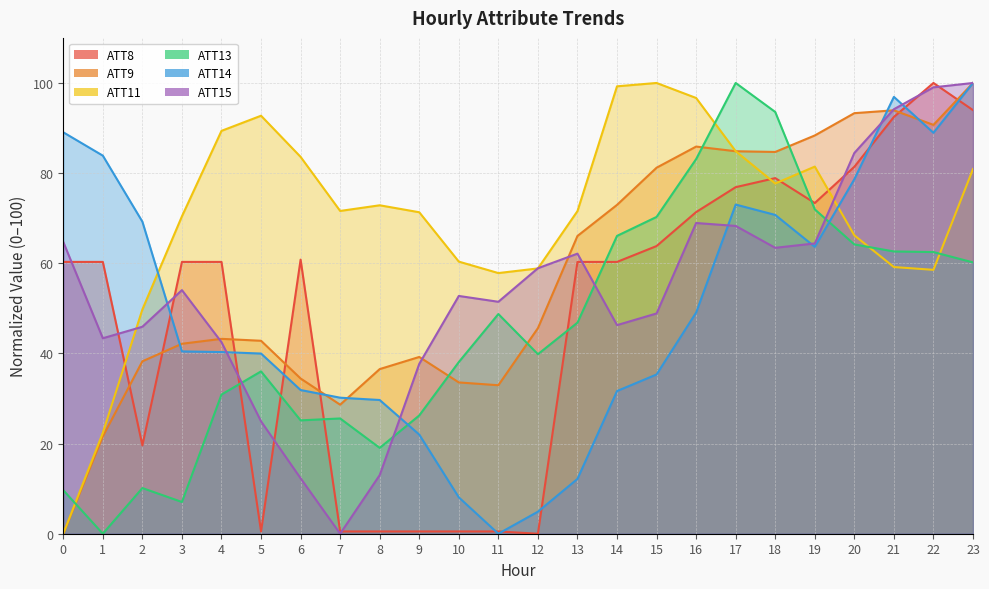

What are all the series names shown in the legend?

ATT8, ATT9, ATT11, ATT13, ATT14, ATT15